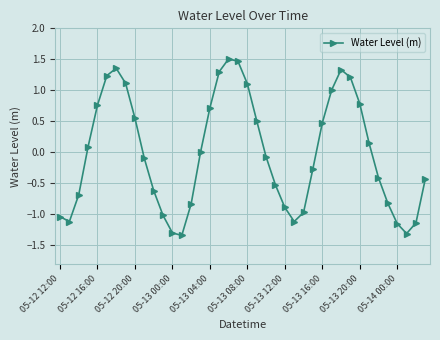

Count the number of categories in the chart.

40